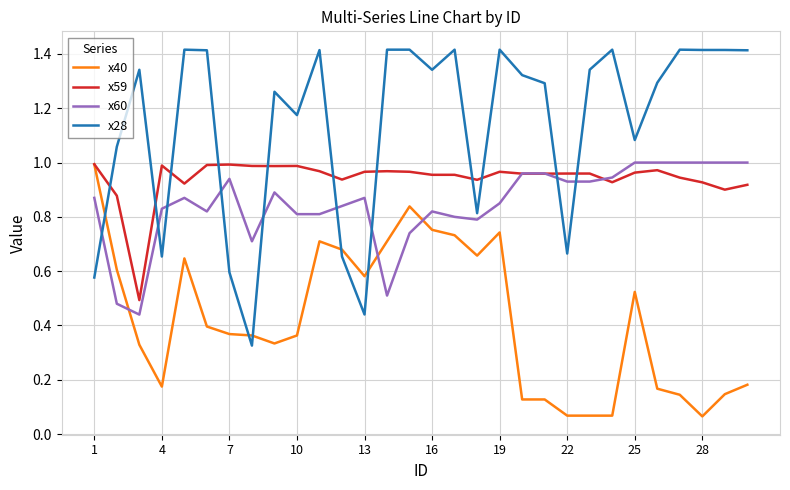

How many lines are shown in the chart?

4